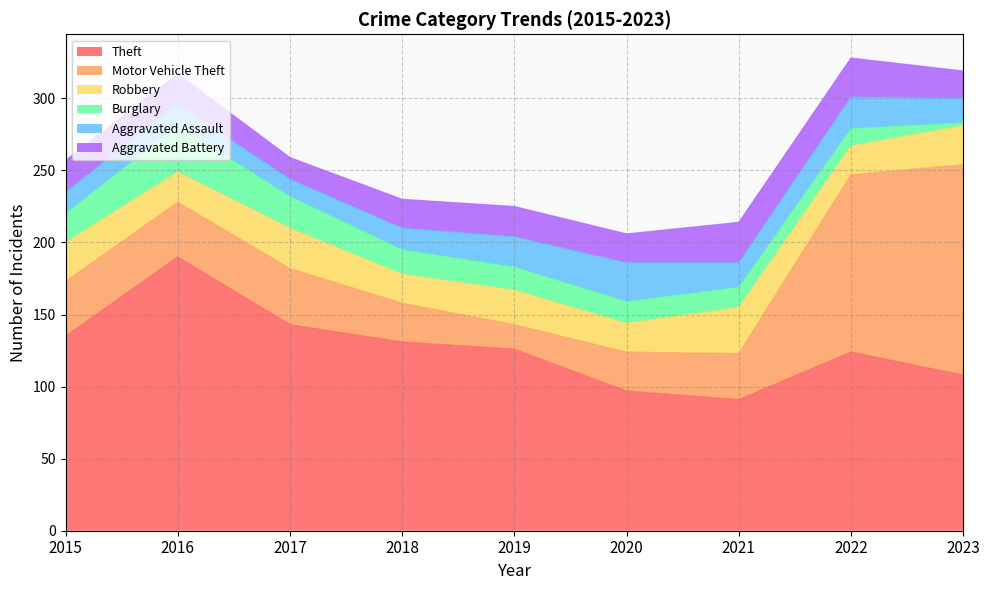

At which label is Burglary closest to 17?

2018